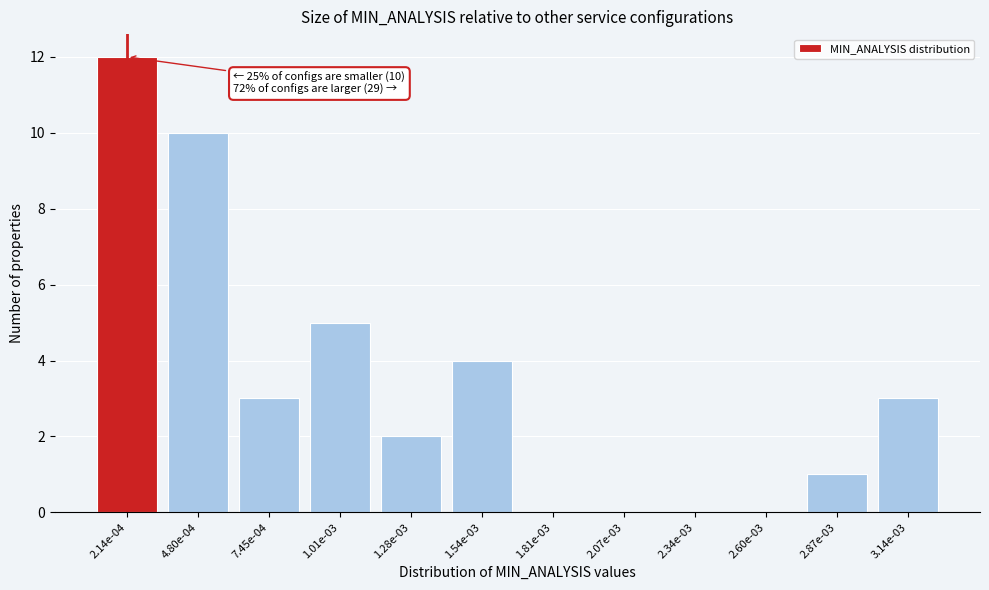

Reading left to right, list all the values displayed in this chart.

2.14e-04=12	4.80e-04=10	7.45e-04=3	1.01e-03=5	1.28e-03=2	1.54e-03=4	1.81e-03=0	2.07e-03=0	2.34e-03=0	2.60e-03=0	2.87e-03=1	3.14e-03=3